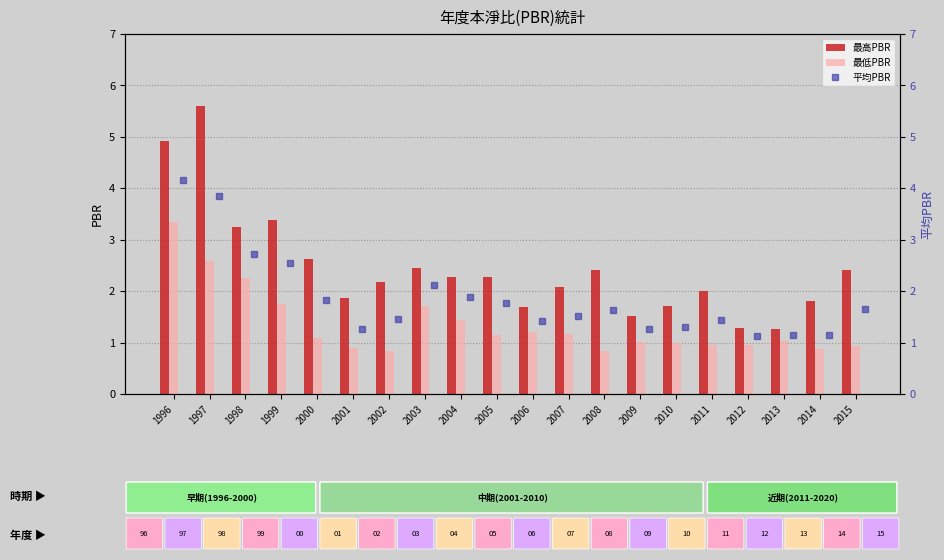

What is the greatest value displayed?

5.6